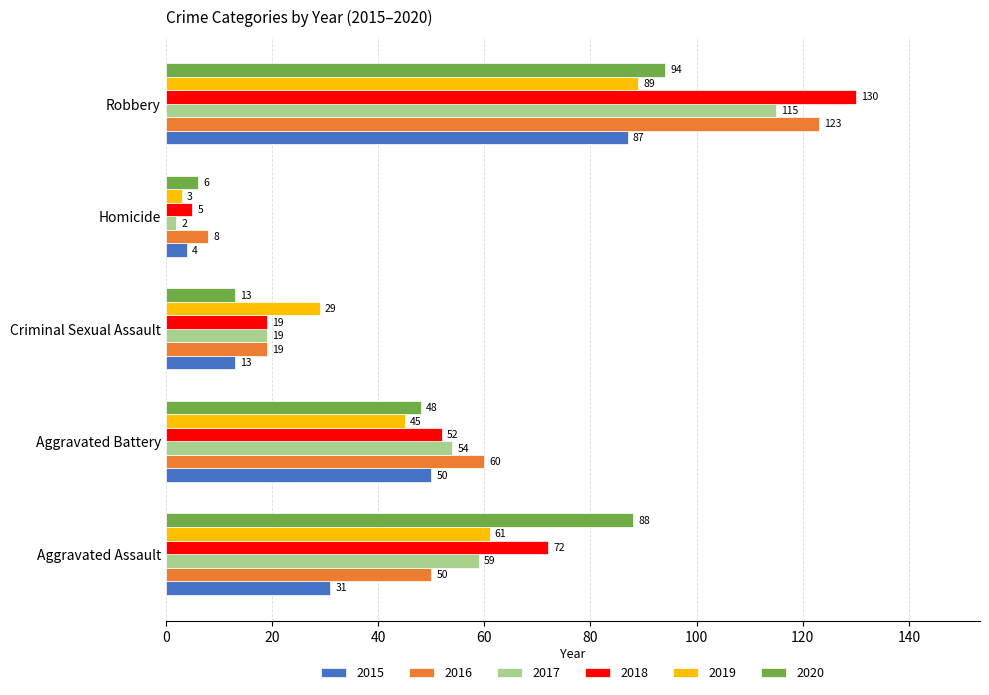

What is the spread (max minus min) of values at Homicide?

6